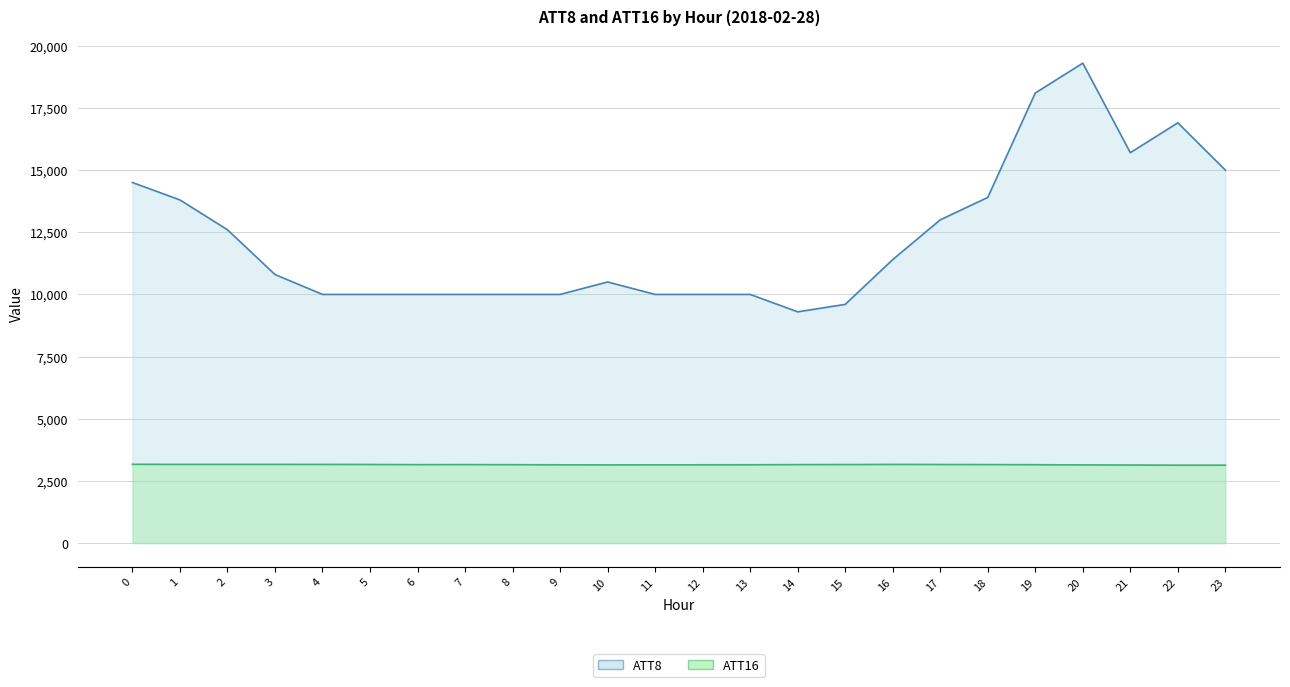

Rank the categories by ATT16 value from highest to lowest.

0, 2, 3, 1, 4, 16, 5, 17, 15, 18, 7, 14, 6, 8, 19, 13, 12, 9, 11, 10, 20, 21, 23, 22